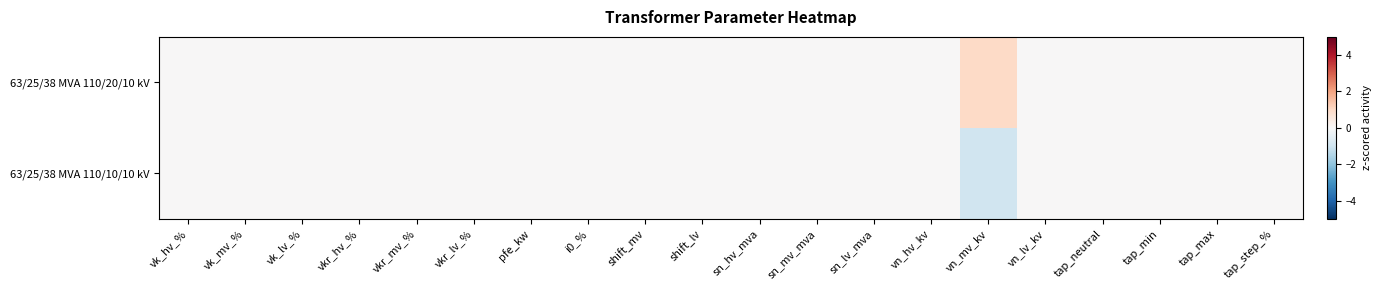

Which series changed the most between vkr_mv_% and vkr_lv_%?

63/25/38 MVA 110/20/10 kV